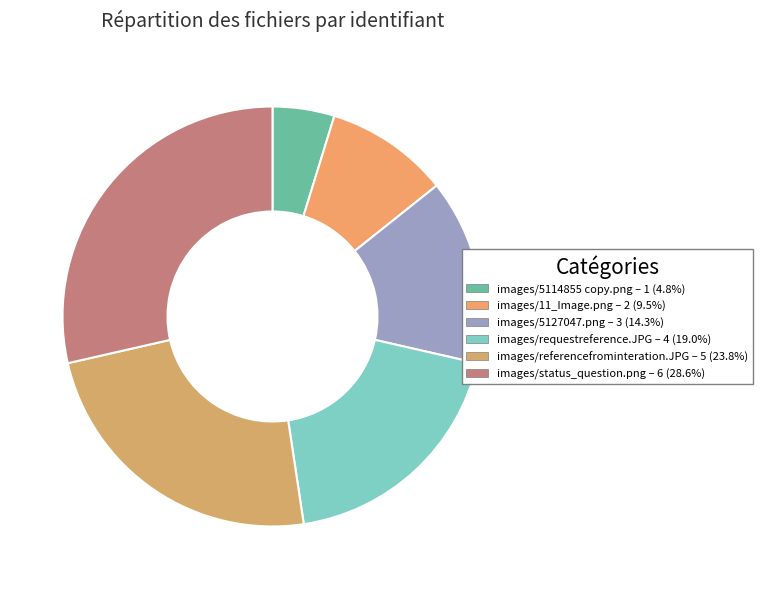

Count the number of slices in the pie.

6